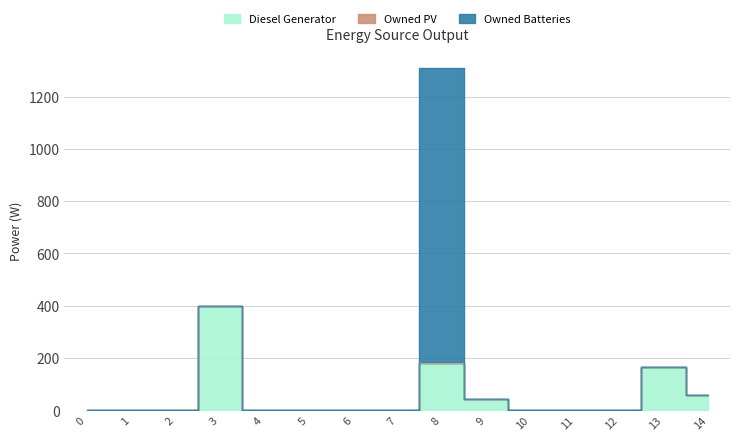

Rank the categories by Owned Batteries value from lowest to highest.

0, 1, 2, 3, 4, 5, 6, 7, 9, 10, 11, 12, 13, 14, 8